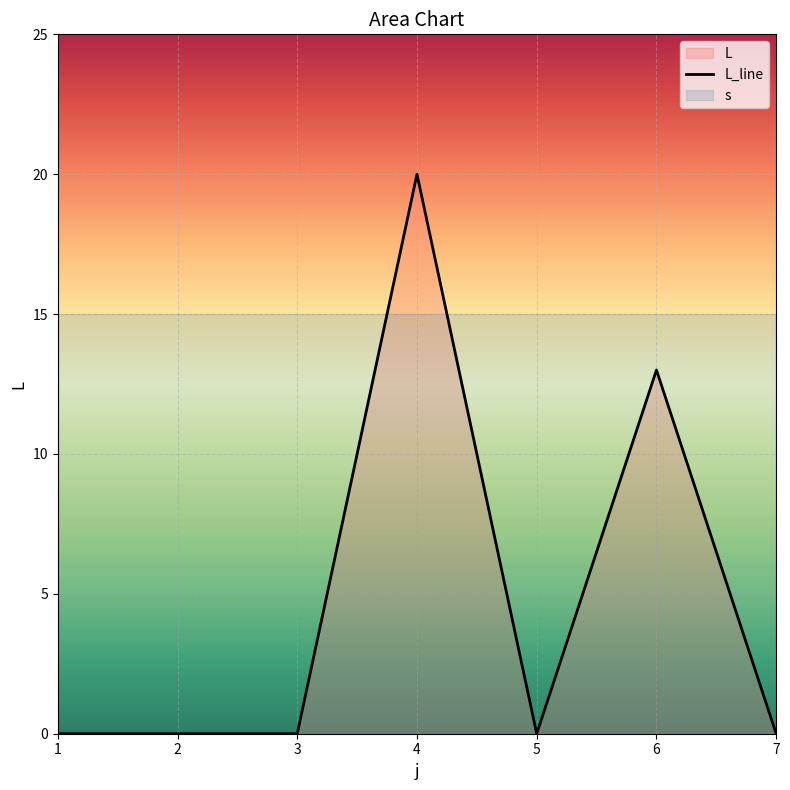

What is the sum of all values?

33